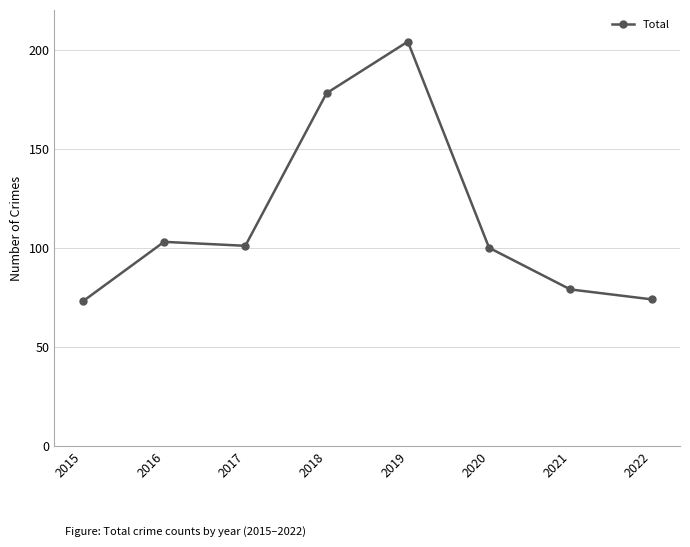

True or false: the data shows 103 at 2016.

True